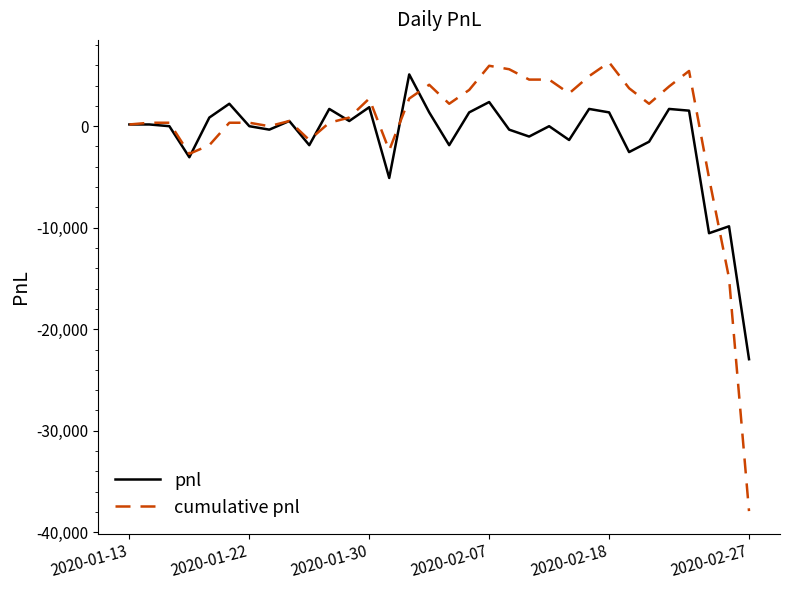

What is the minimum value for cumulative pnl?

-37910